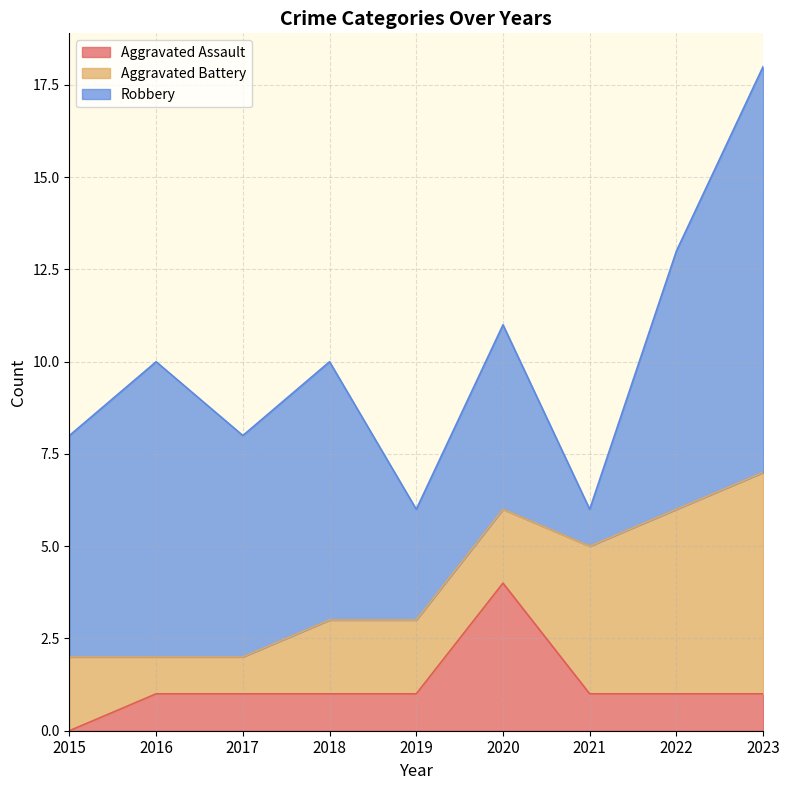

What is the total value across all series at 2015?

8